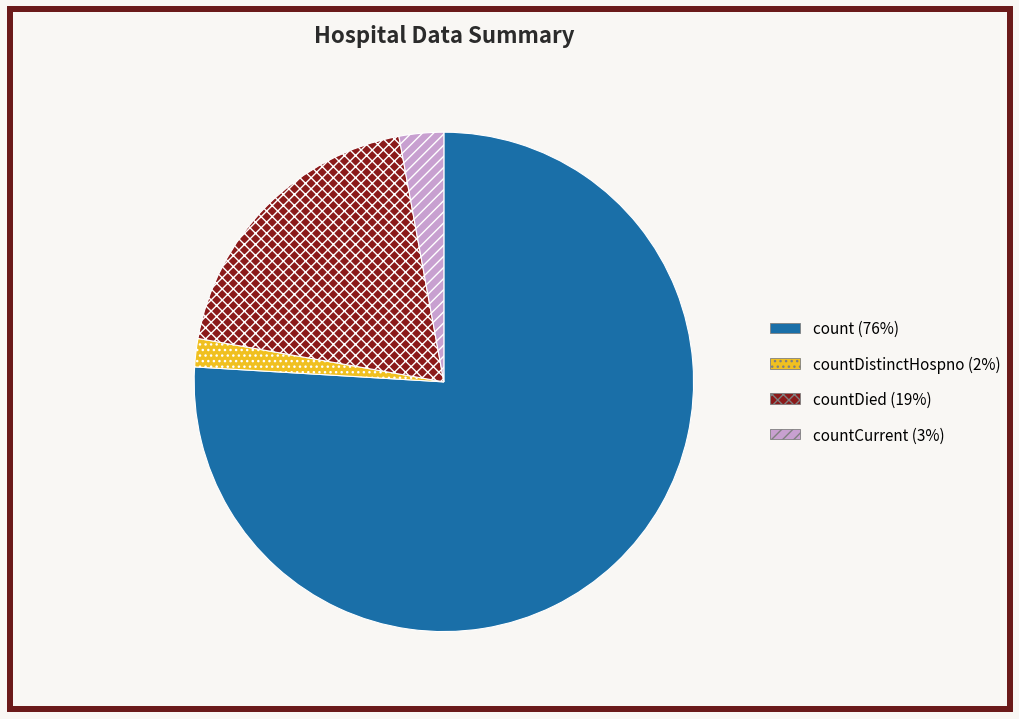

Is there any slice that represents more than half of the pie?

Yes